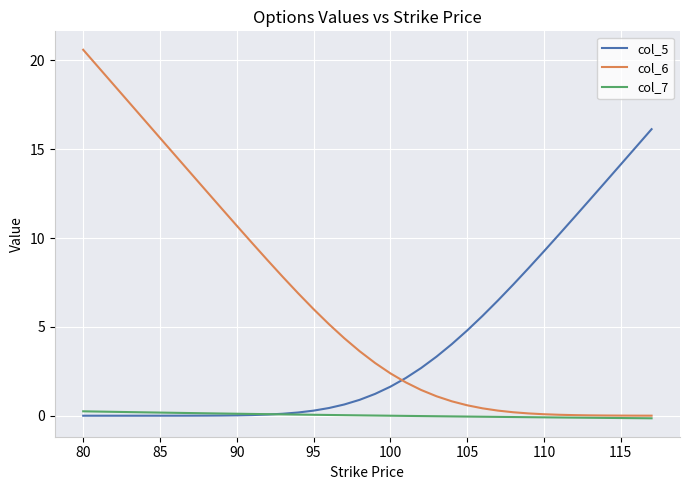

True or false: col_6 and col_5 intersect in this chart.

True